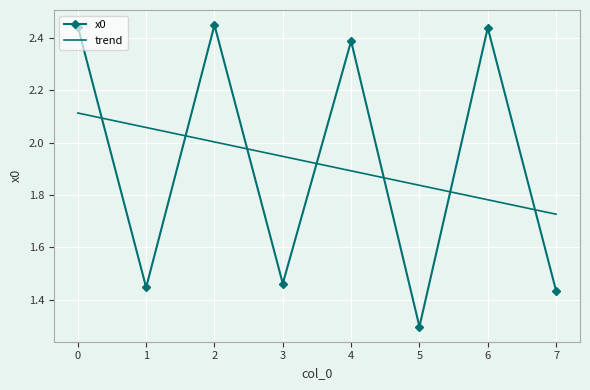

What is the total value across all series at 2?

4.5